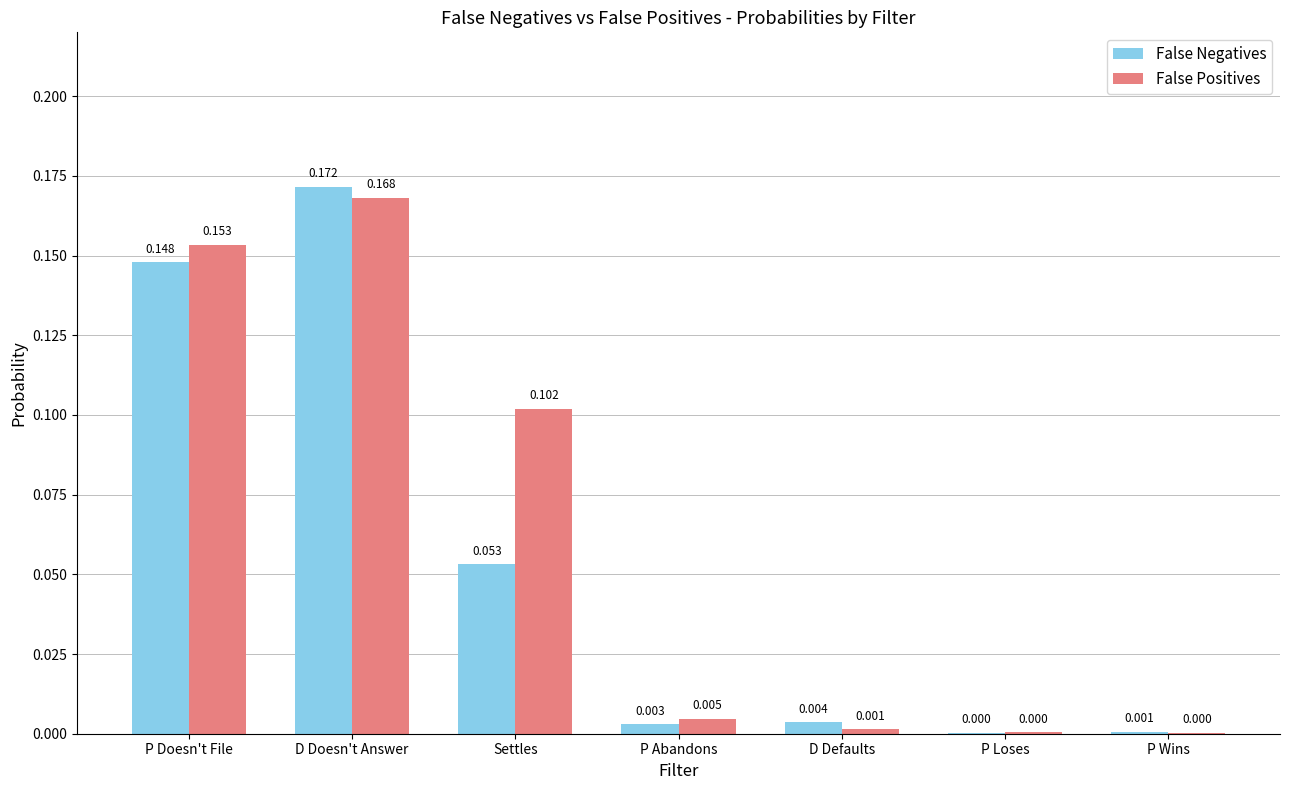

Which label corresponds to the largest value in the chart?

D Doesn't Answer